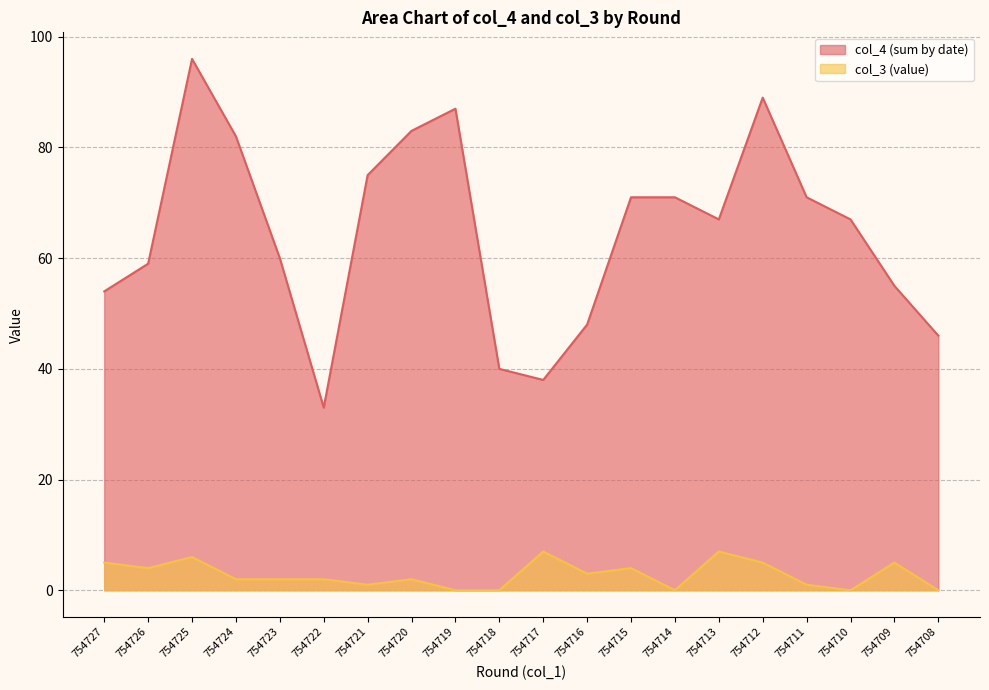

What is the difference between the second highest and minimum values in the col_3 (value) series?

7